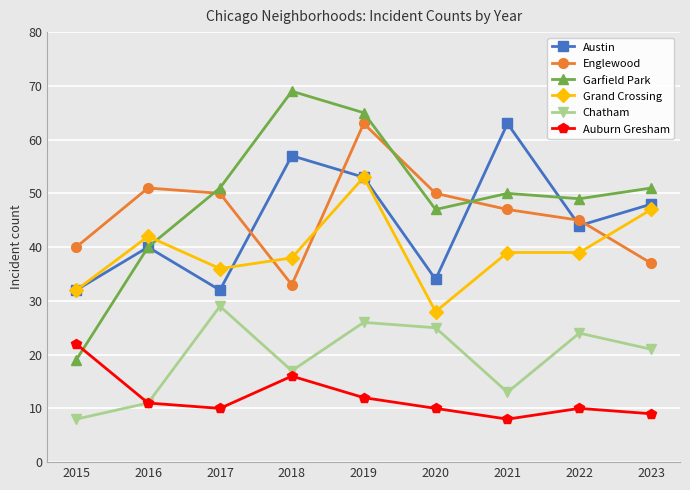

What is the sum of all Austin values?

403